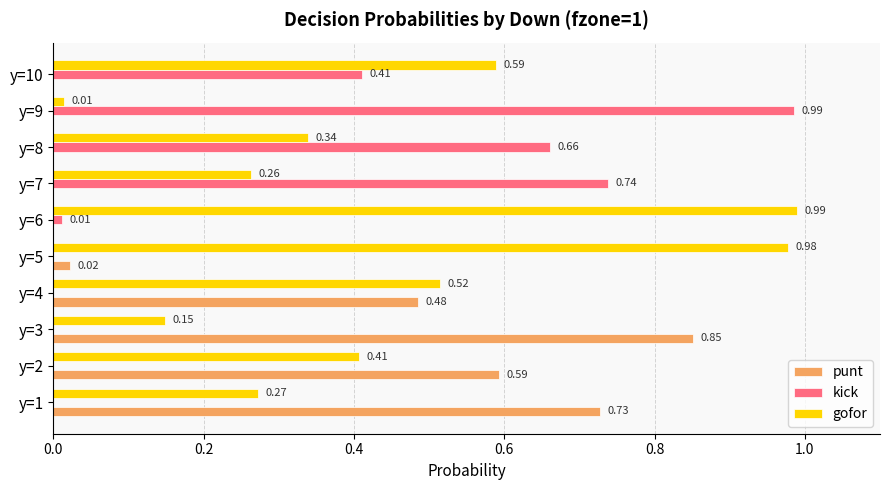

Between y=2 and y=10, which series saw the biggest shift?

punt